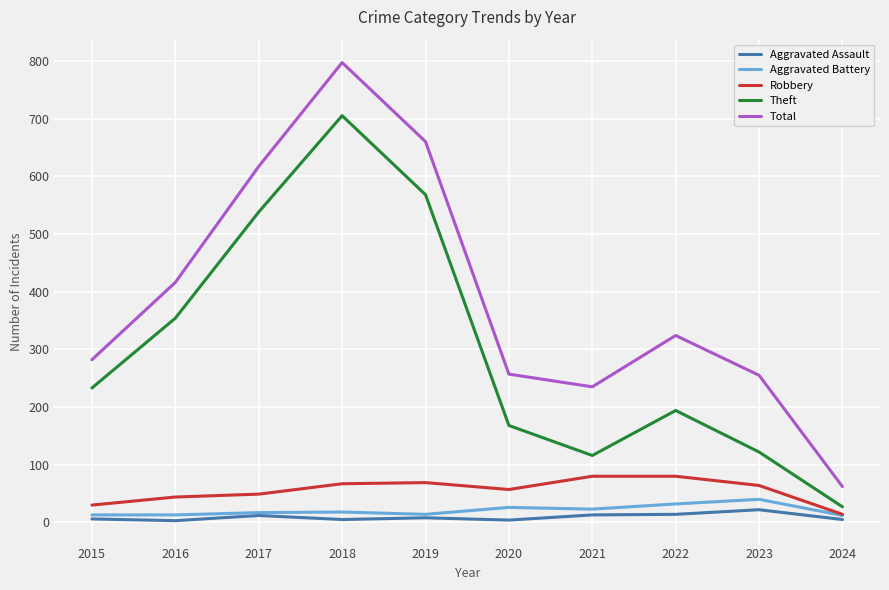

What is the maximum value for Aggravated Assault?

22